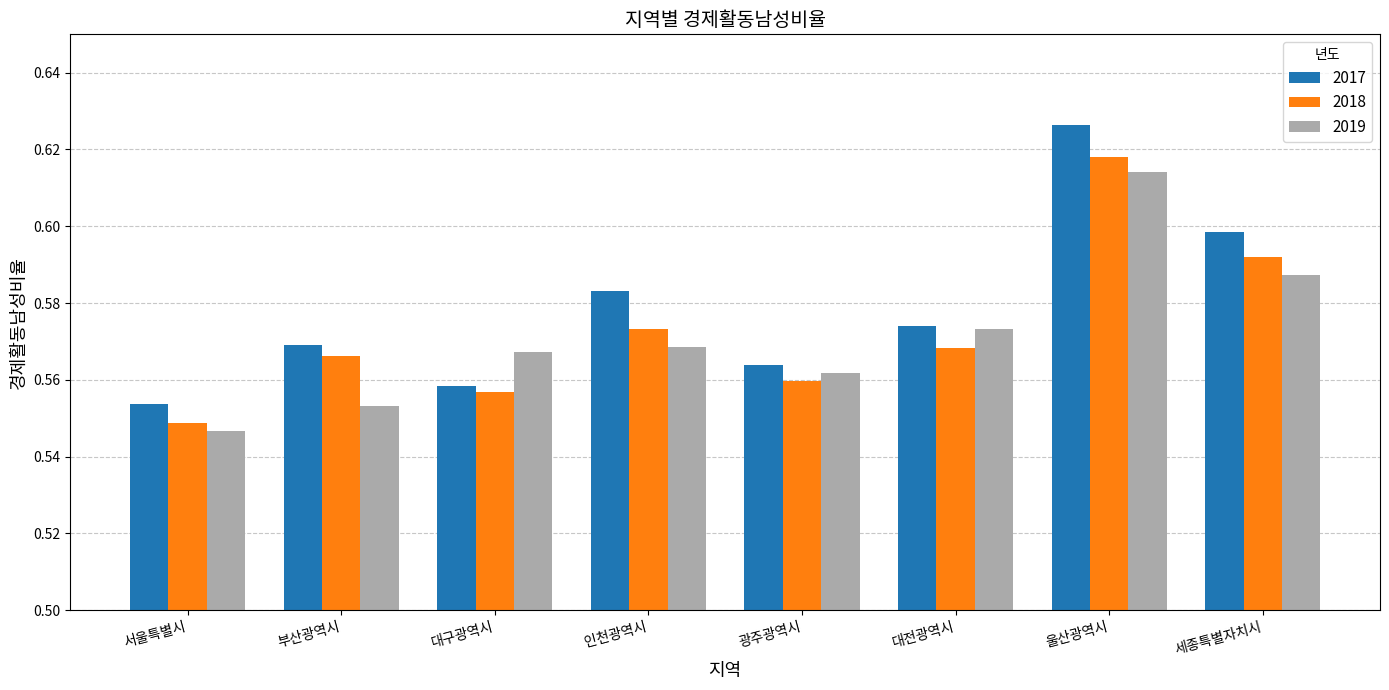

Which series has the largest total across all categories?

2017